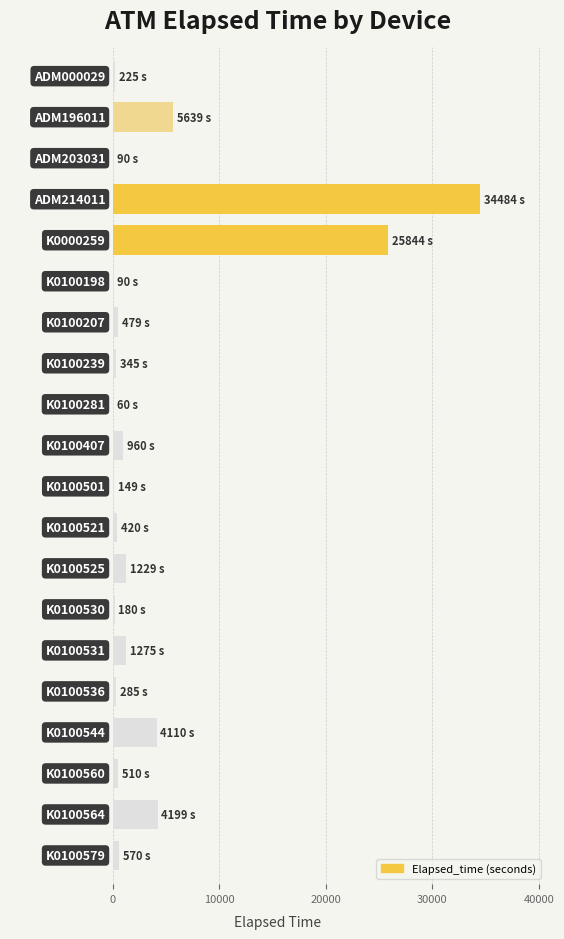

What is the greatest value displayed?

34484